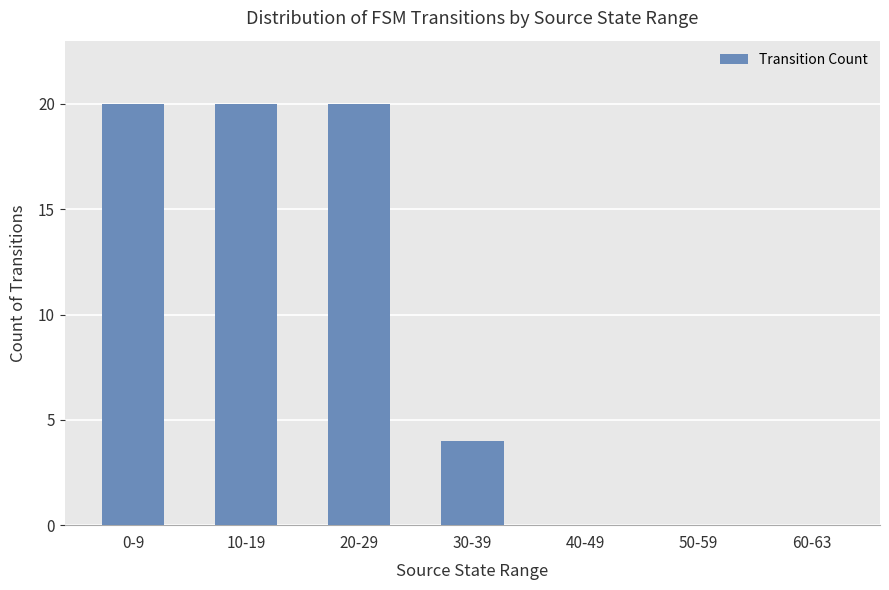

Reading left to right, list all the values displayed in this chart.

20	20	20	4	0	0	0